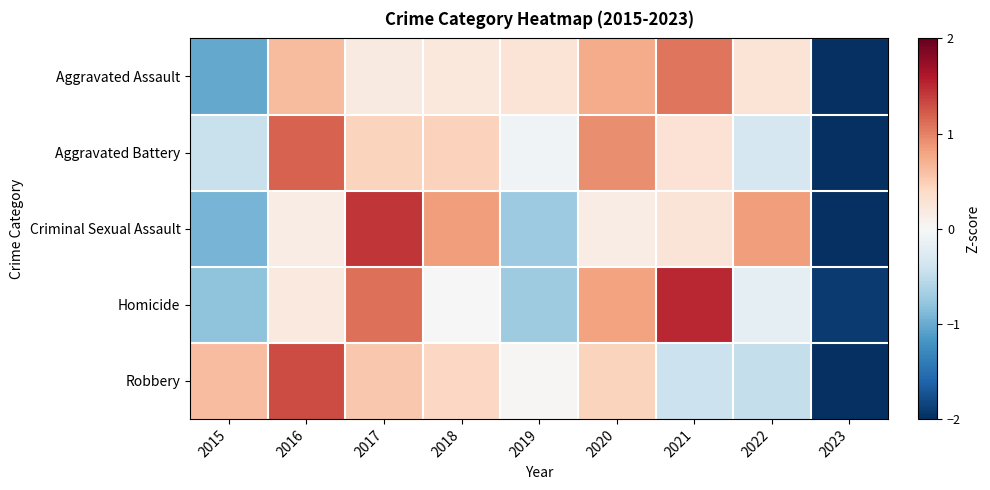

What is the difference between the highest and lowest values at 2017?

1.2